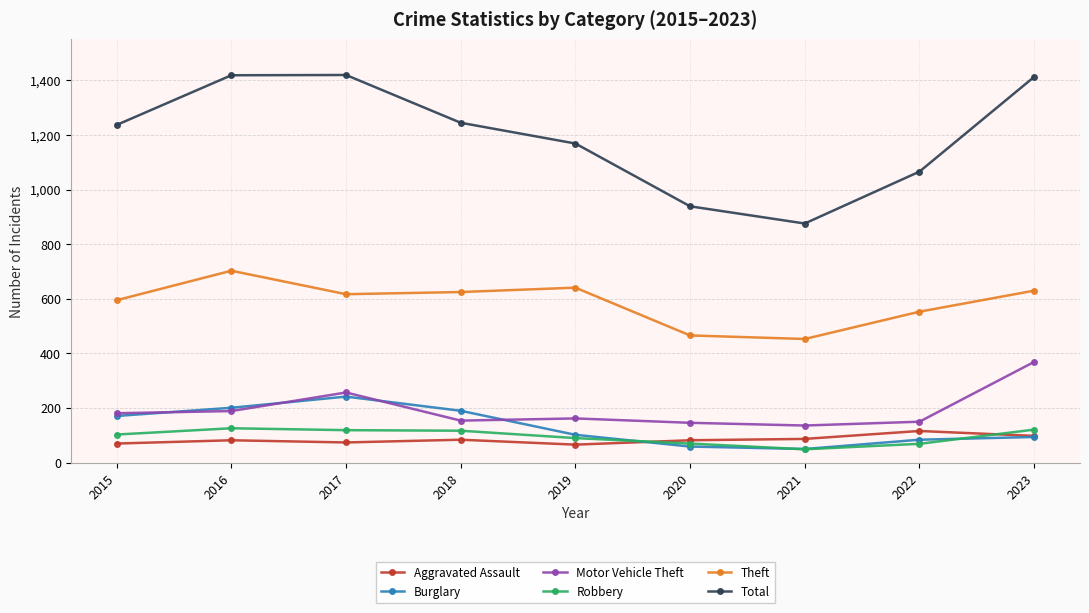

True or false: Motor Vehicle Theft has a value of 214 at 2023.

False